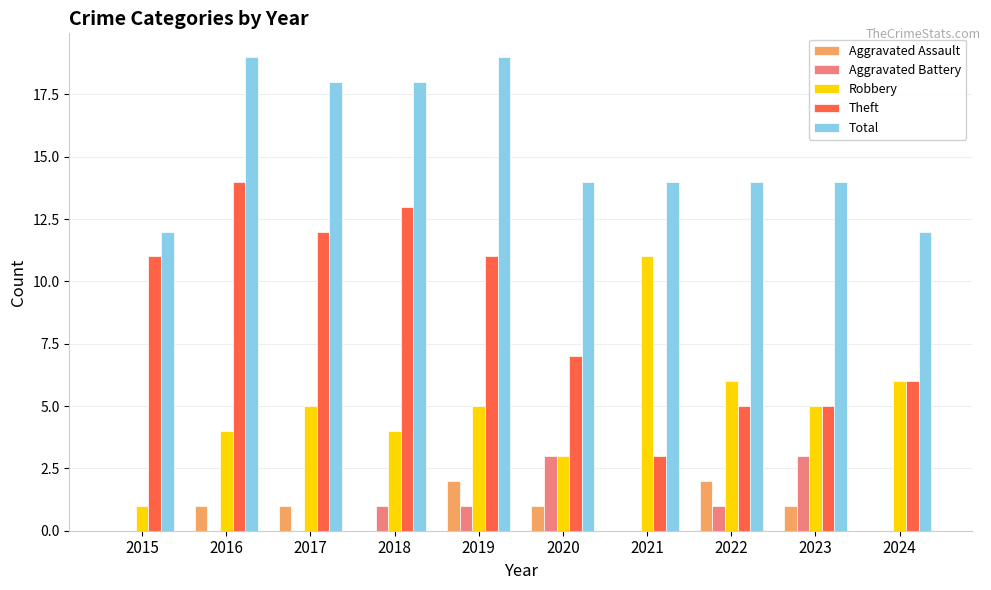

What is the difference between the Total values at 2020 and 2019?

5